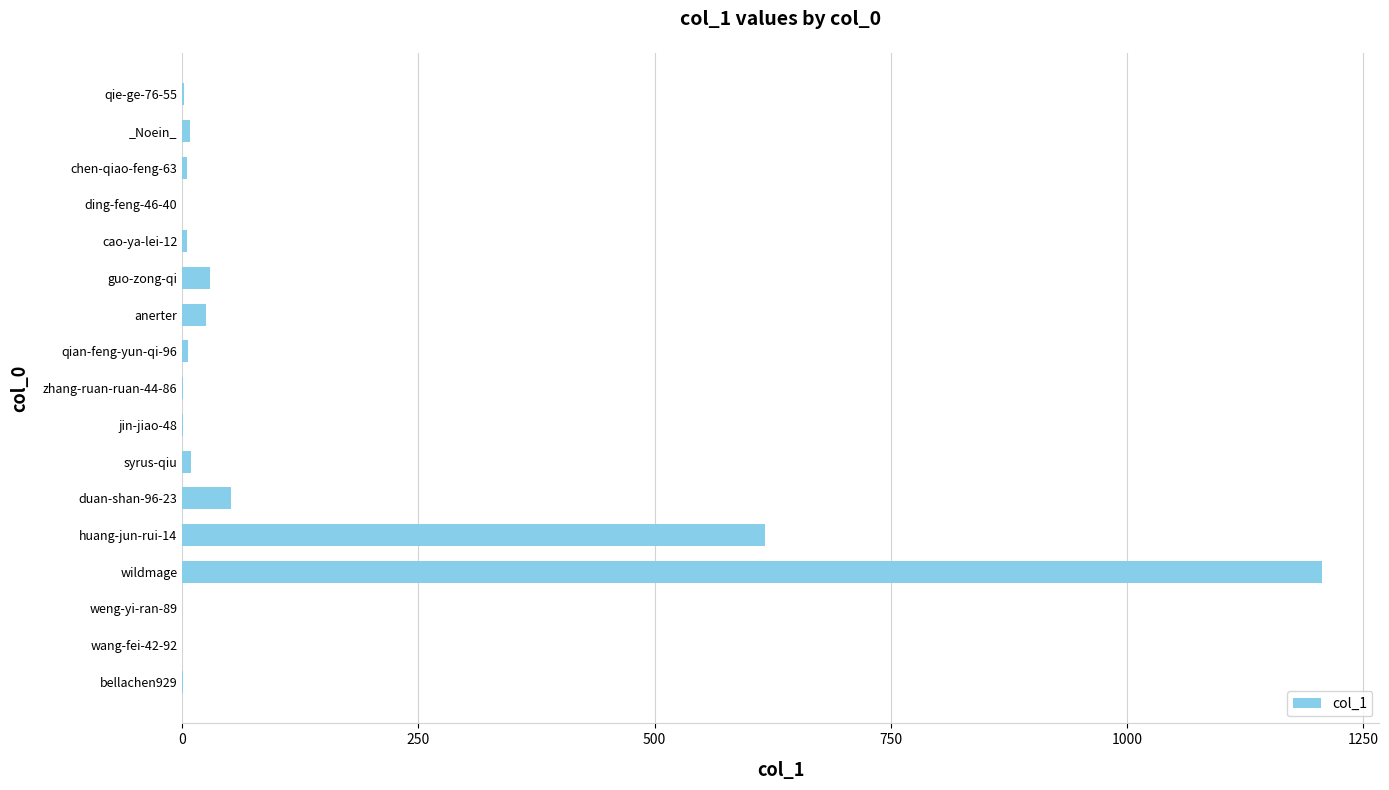

The value at wildmage is 1207. True or false?

True